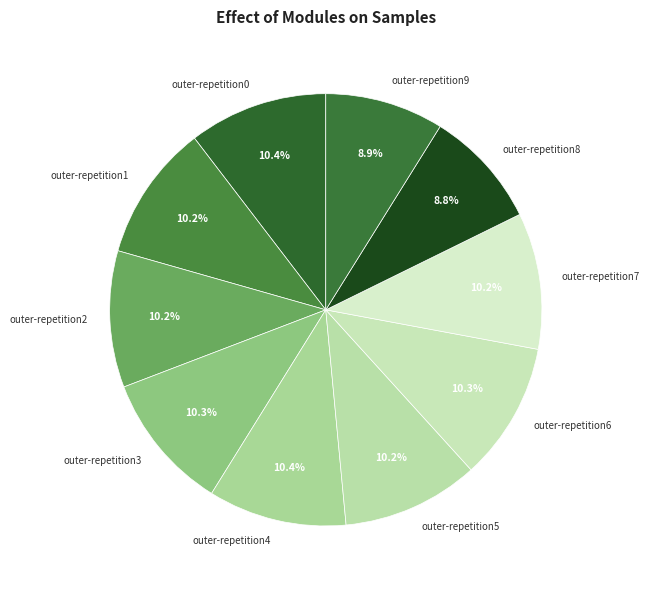

How much of the chart is everything except outer-repetition1?

89.8%